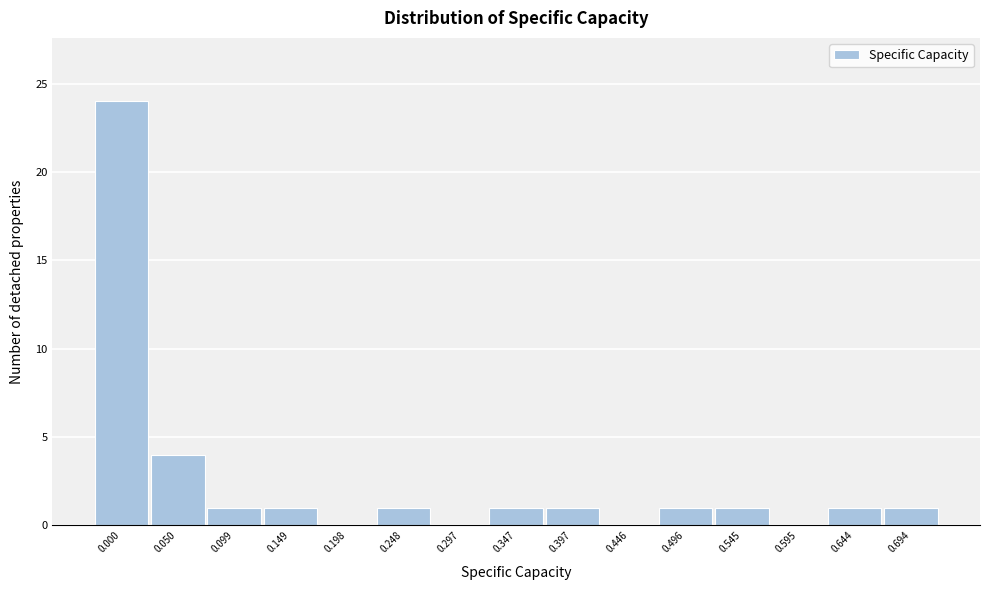

Reading right to left, what are all the values shown in this chart?

0.694=1	0.644=1	0.595=0	0.545=1	0.496=1	0.446=0	0.397=1	0.347=1	0.297=0	0.248=1	0.198=0	0.149=1	0.099=1	0.050=4	0.000=24